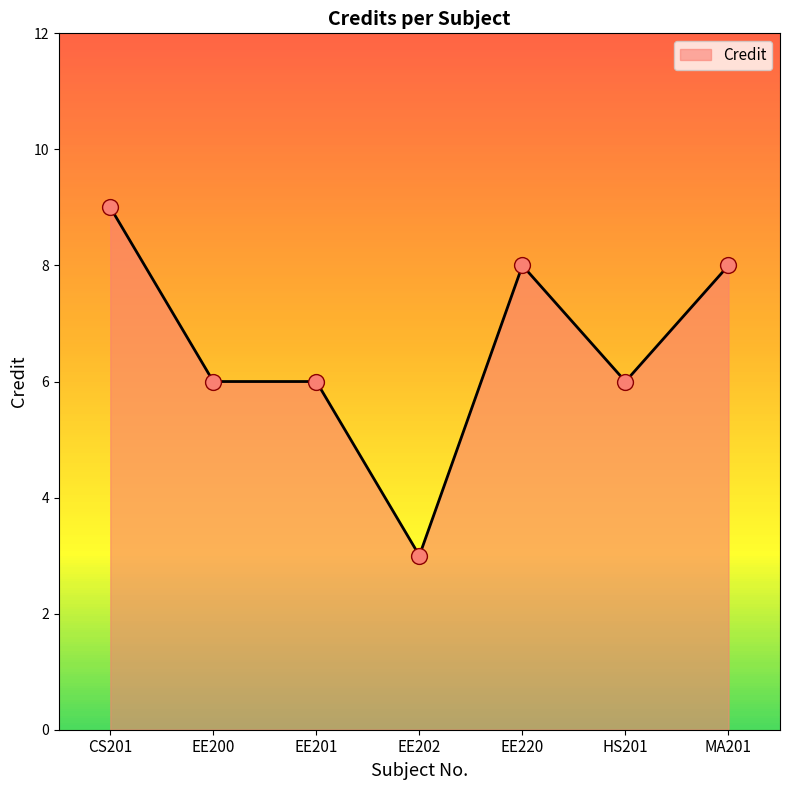

What is the ratio of the value at HS201 to the value at EE202?

2.0